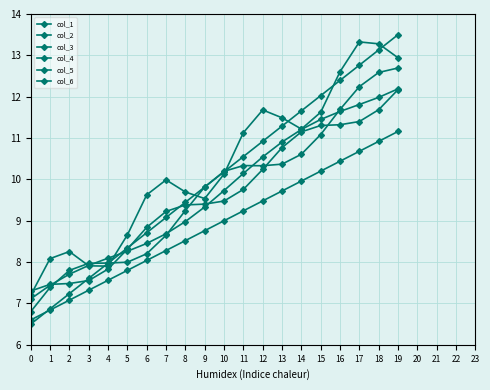

Is this an area chart (filled region under the line)?

No